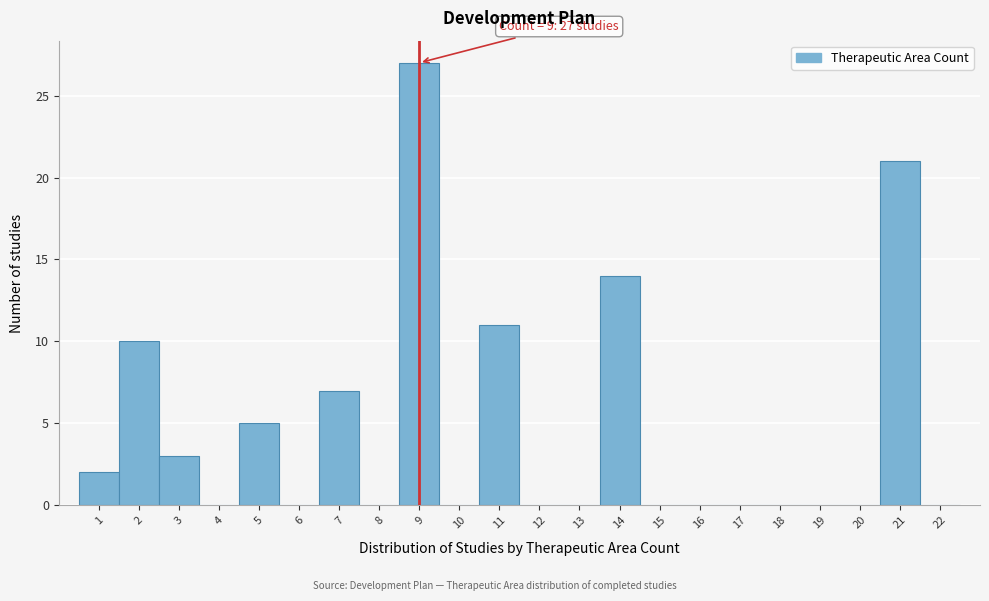

Over which range of the x-axis is the bar tallest?

8.5 to 9.5